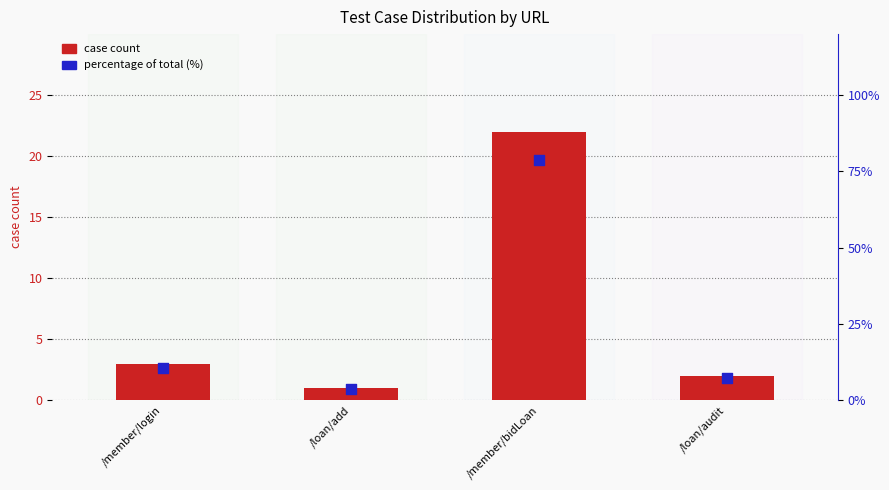

At how many categories does at least one series exceed 17?

1